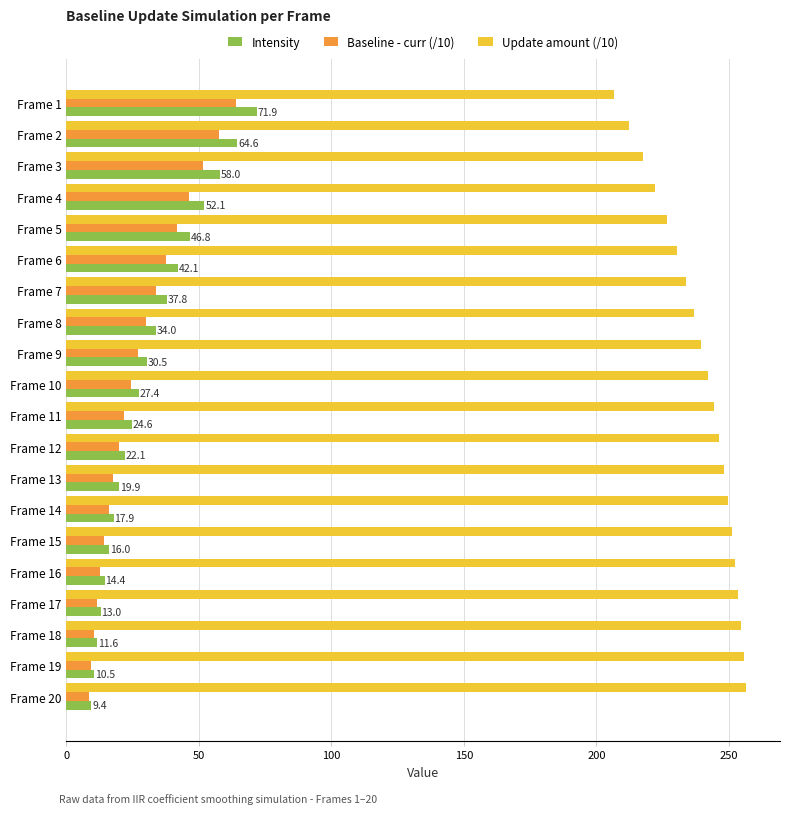

At which label does Update amount (/10) reach its minimum?

Frame 1